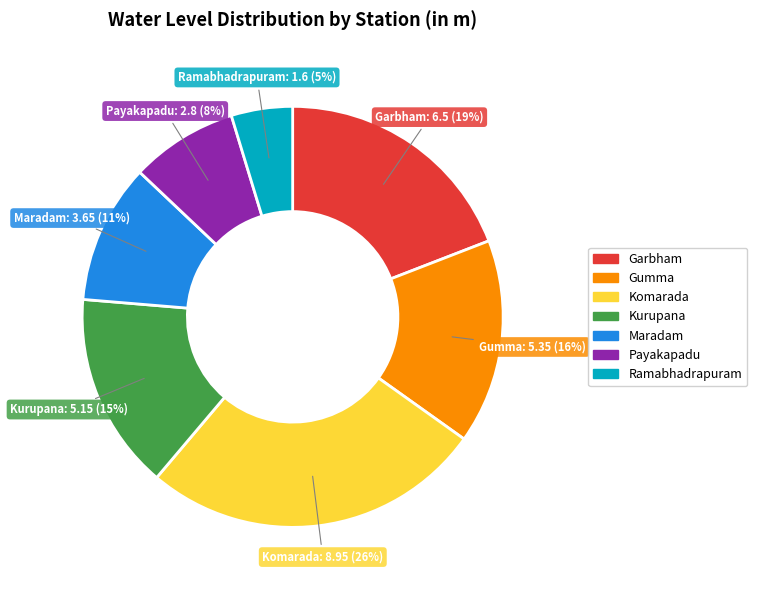

To the nearest percent, what is the average slice percentage?

14%